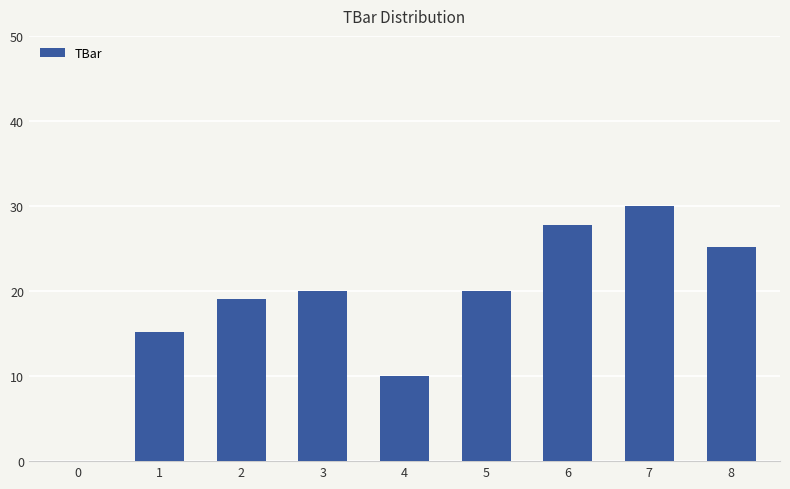

What is the ratio of the value at 8 to the value at 4?

2.5